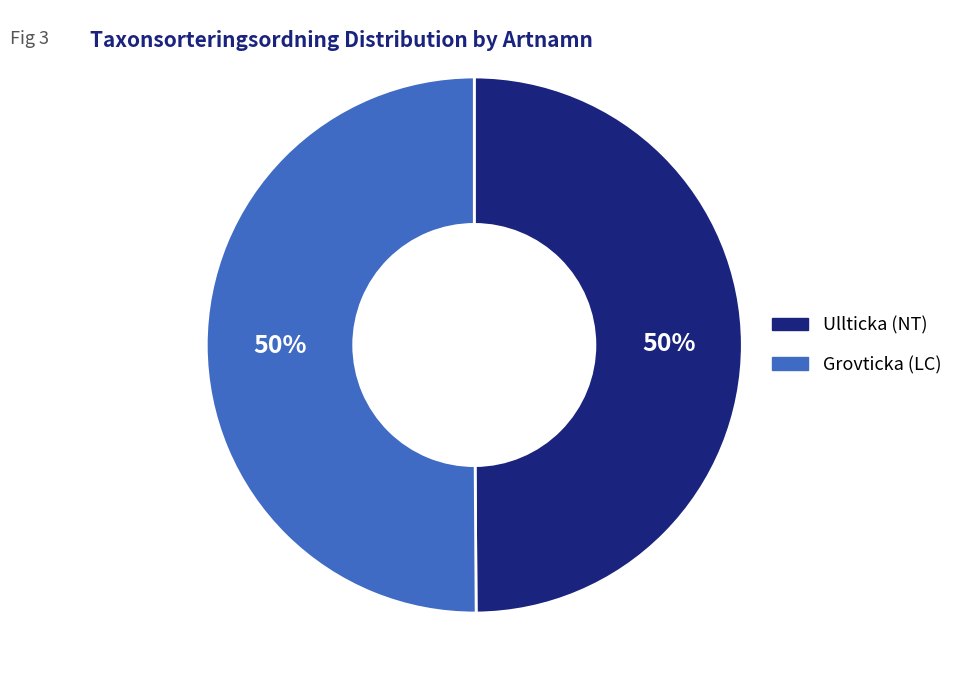

How many slices are in this pie chart?

2